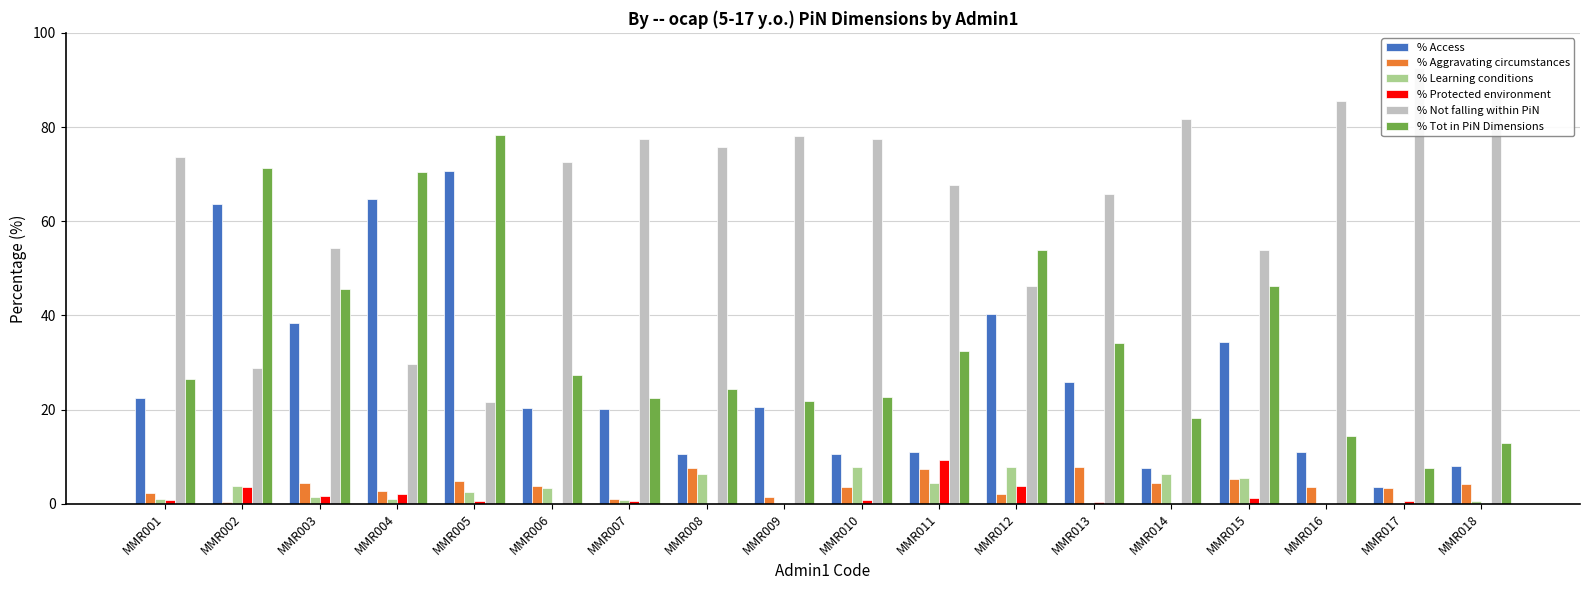

How many groups of bars are there?

18